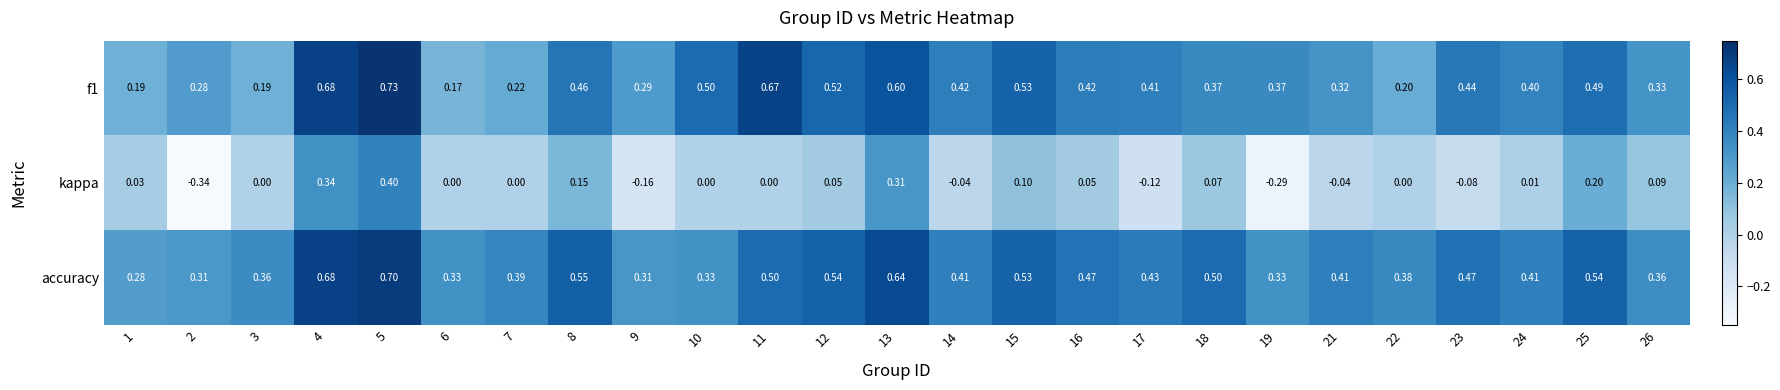

Which series has the largest total across all categories?

accuracy